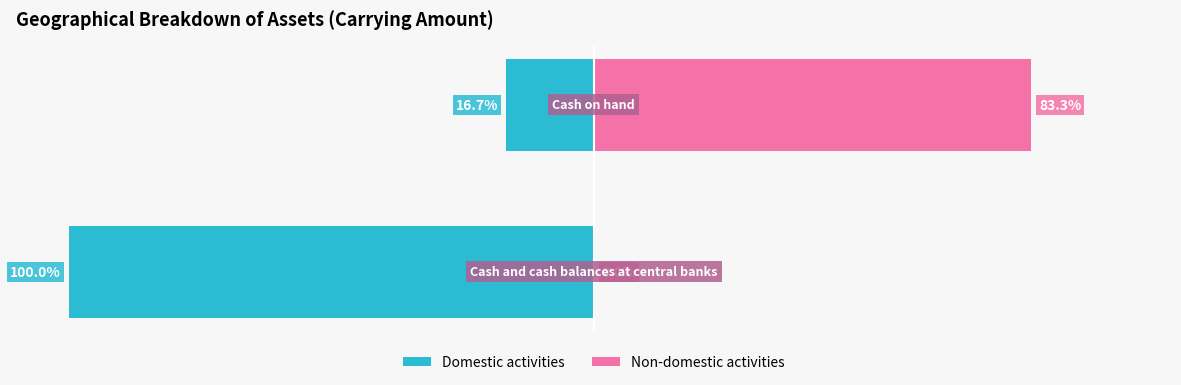

The value of Domestic activities at 1 is -16.7. True or false?

True